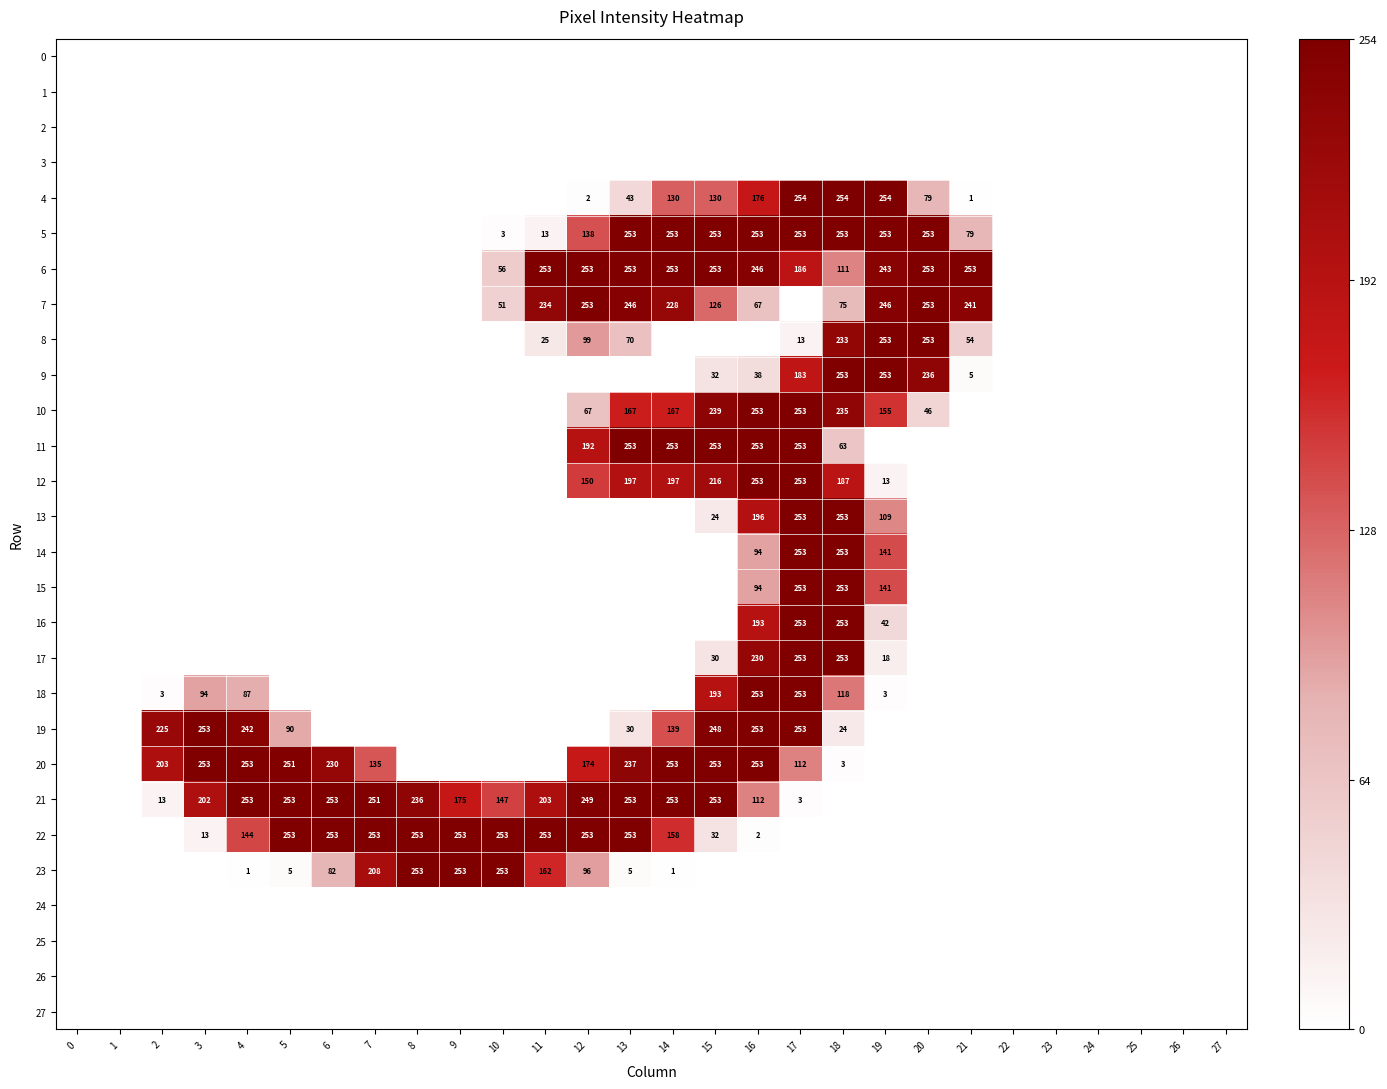

Between 6 and 9, which is larger?

6